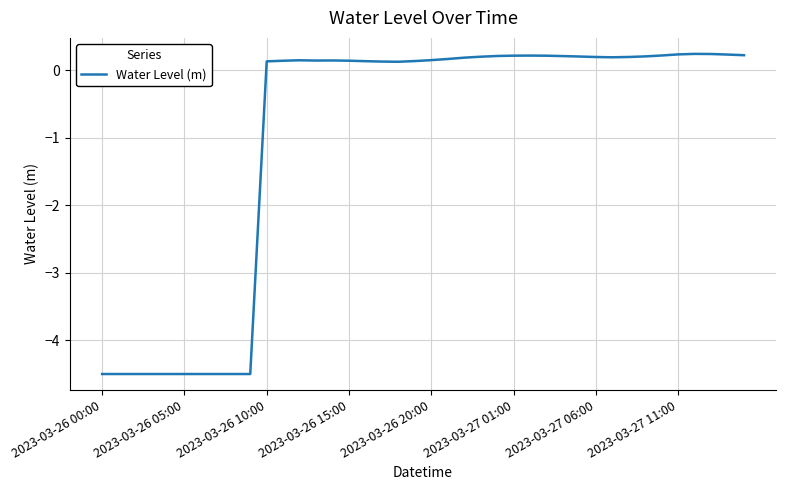

What is the difference between the maximum and minimum values?

4.7